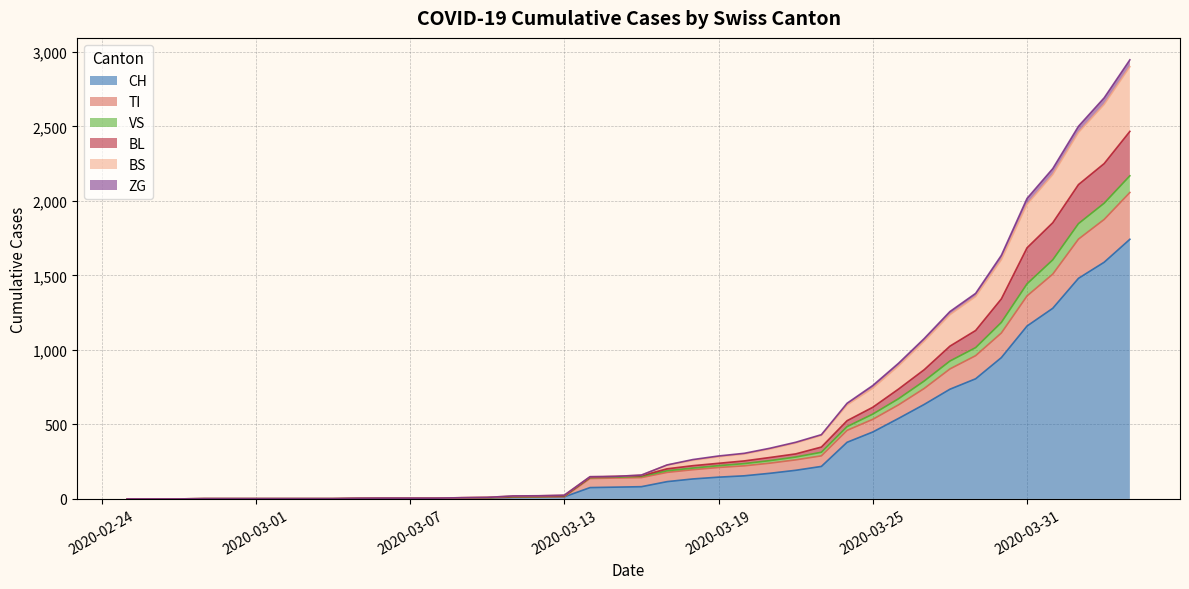

True or false: TI and CH cross at least once.

False